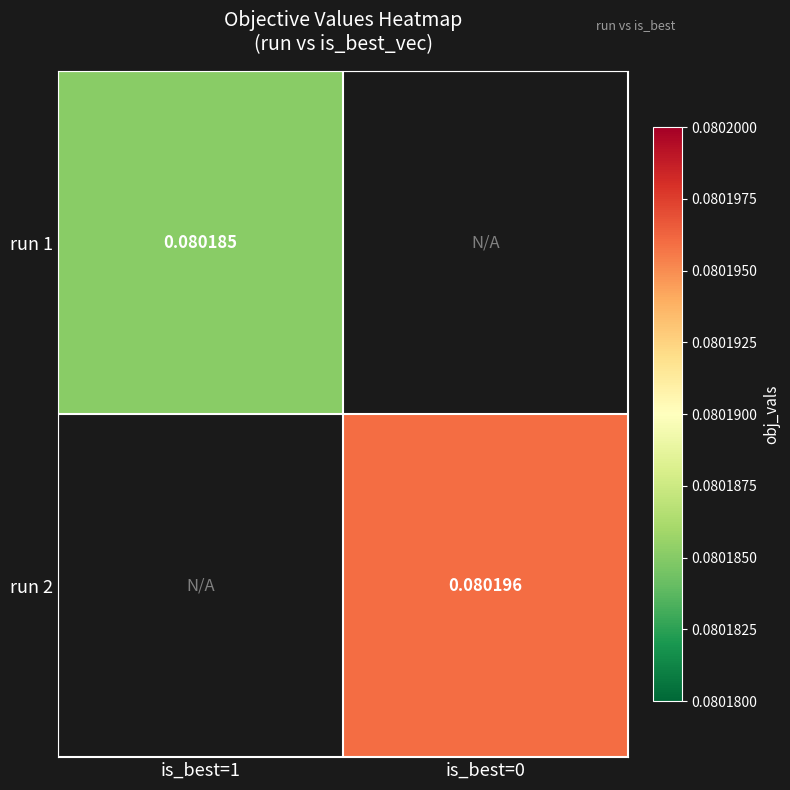

What is the minimum value shown in the chart?

0.1